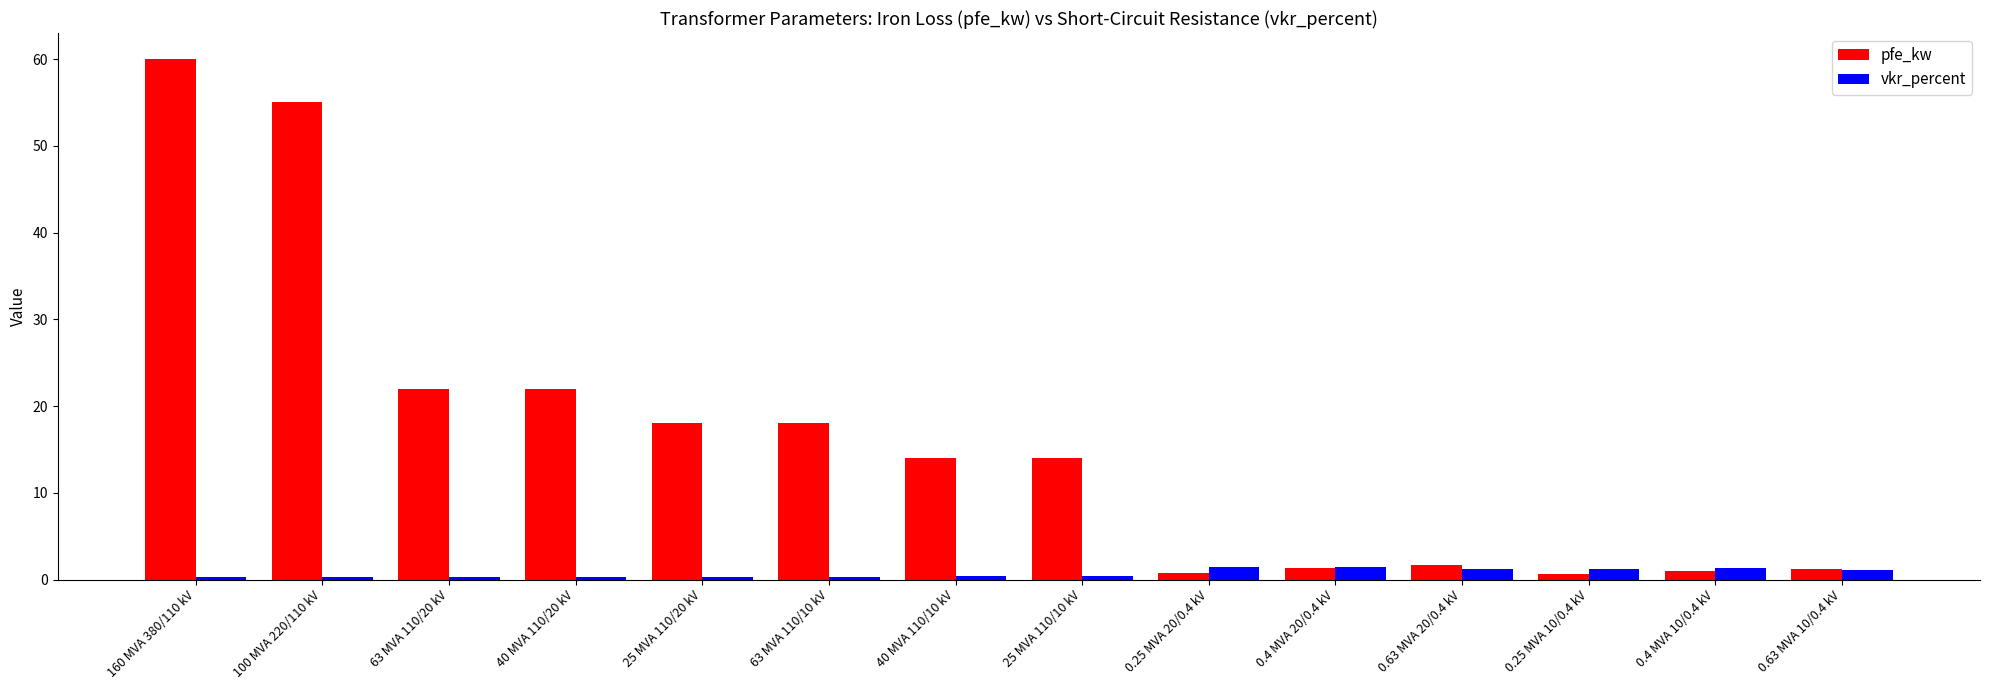

What is the greatest value displayed?

60.0